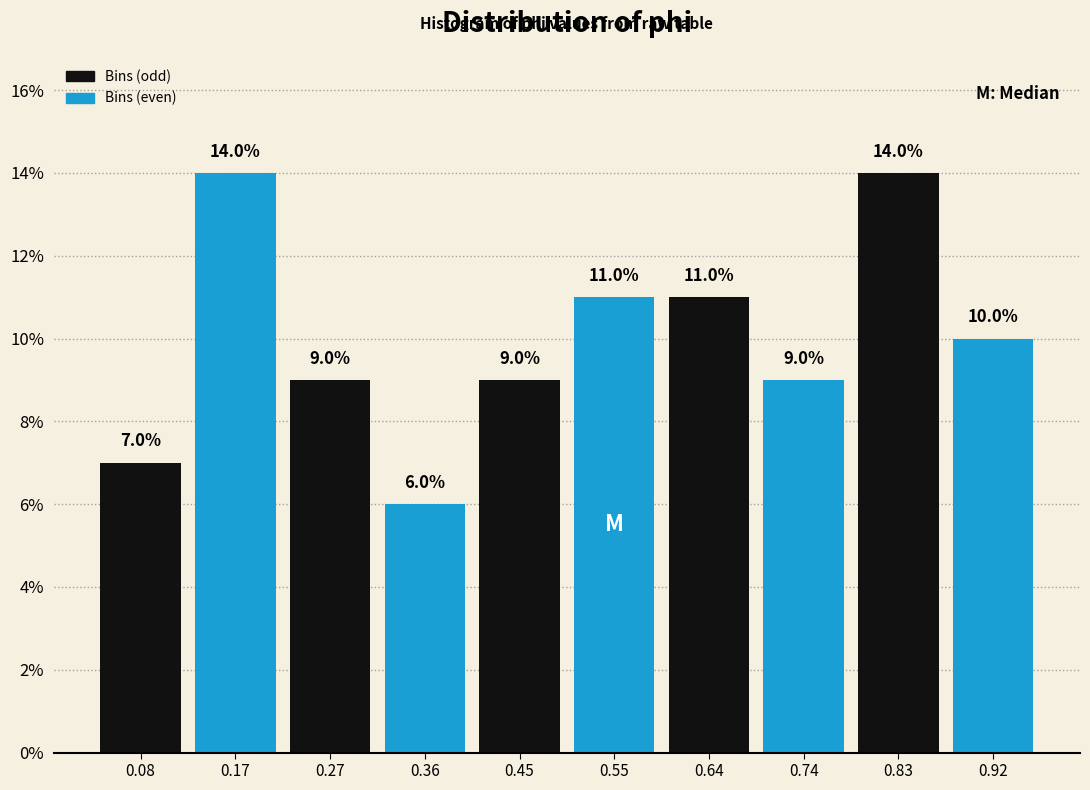

Reading left to right, list every bar in this chart as the range it spans on the x-axis followed by its height. The bar edges are not printed on the chart, so give them approximately, as read against the axis.

0.030 to 0.124: 7.0
0.124 to 0.218: 14.0
0.218 to 0.312: 9.0
0.312 to 0.406: 6.0
0.406 to 0.500: 9.0
0.500 to 0.594: 11.0
0.594 to 0.688: 11.0
0.688 to 0.782: 9.0
0.782 to 0.876: 14.0
0.876 to 0.970: 10.0